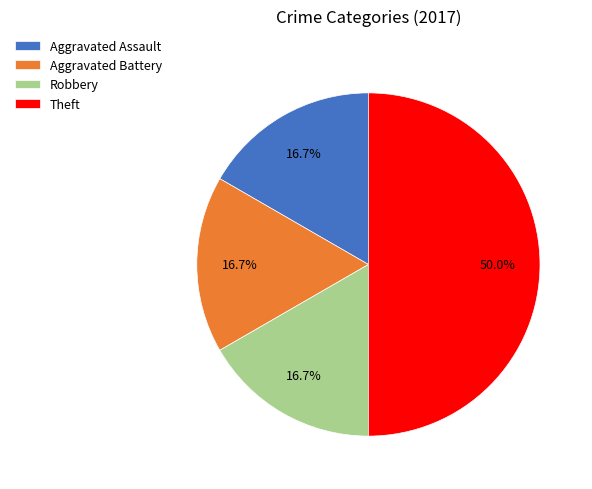

What percentage is NOT represented by Aggravated Assault?

83.3%